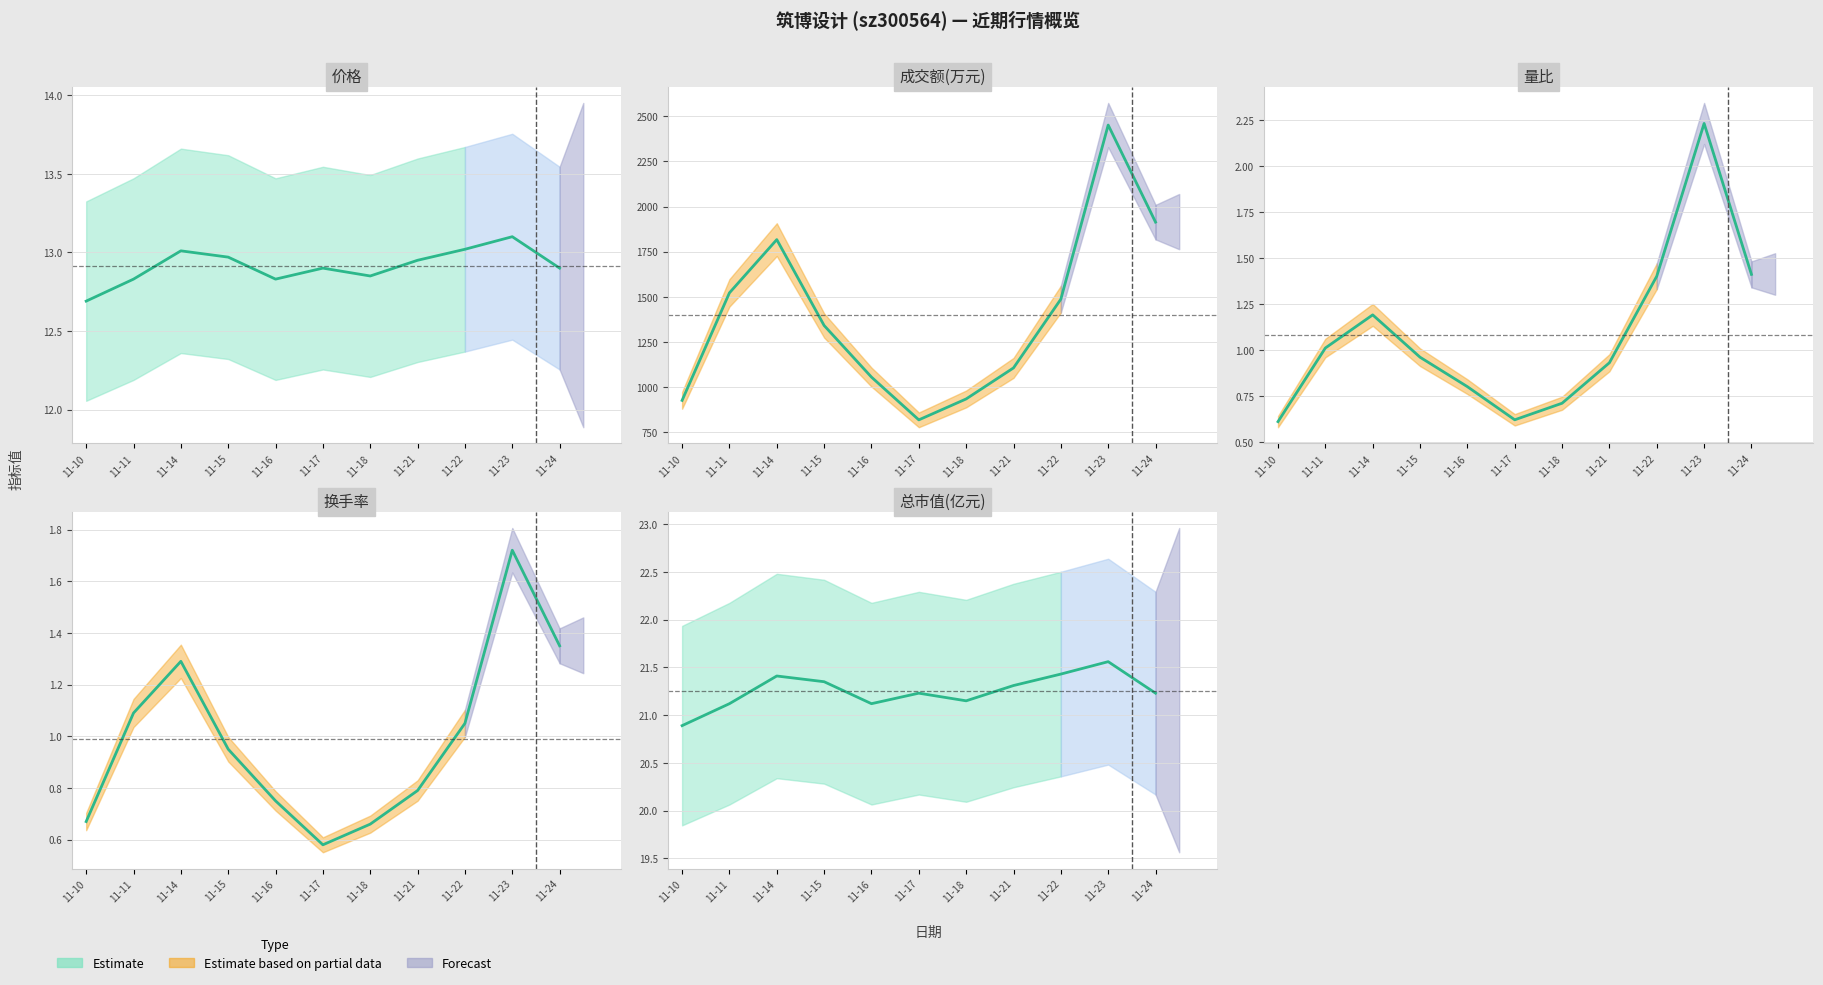

What is the spread (max minus min) of values at 11-15?

1340.0